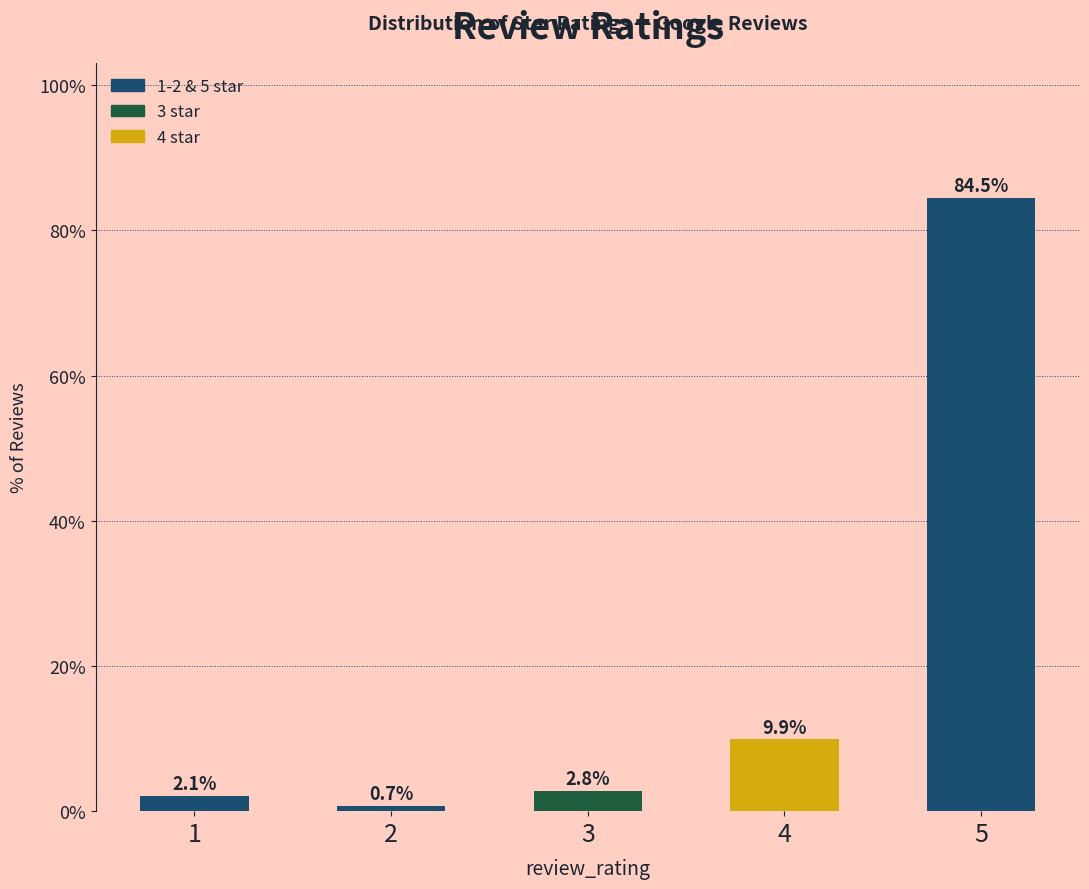

What value does the data have at 5?

84.5